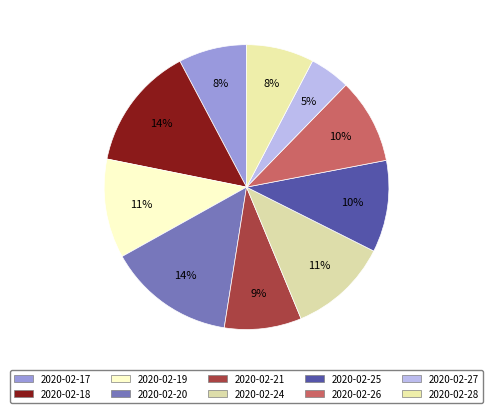

Rank the categories by value from highest to lowest.

2020-02-20, 2020-02-18, 2020-02-24, 2020-02-19, 2020-02-25, 2020-02-26, 2020-02-21, 2020-02-17, 2020-02-28, 2020-02-27